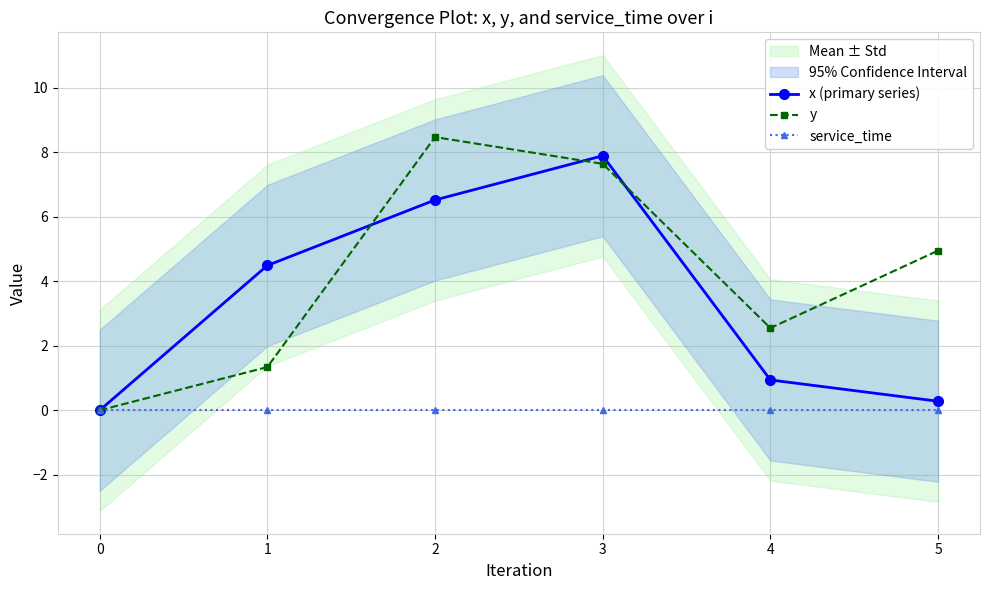

Rank the categories by x (primary series) value from highest to lowest.

3, 2, 1, 4, 5, 0